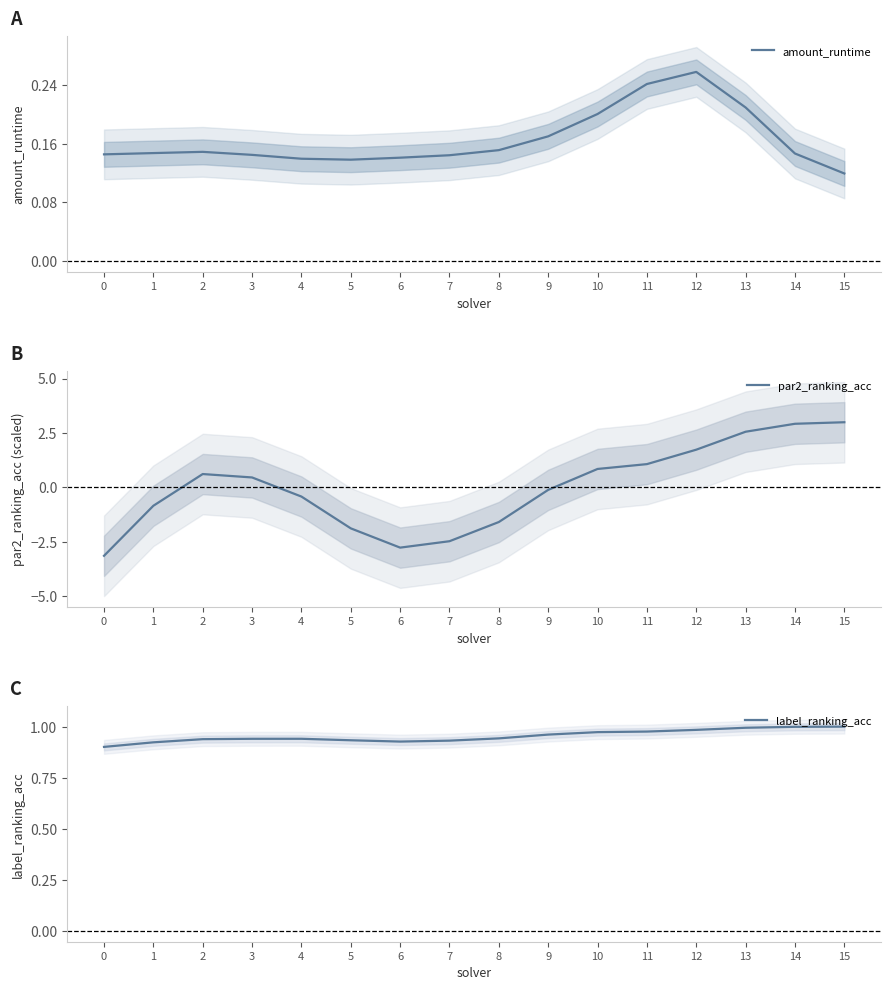

Where is the first local maximum for par2_ranking_acc?

2